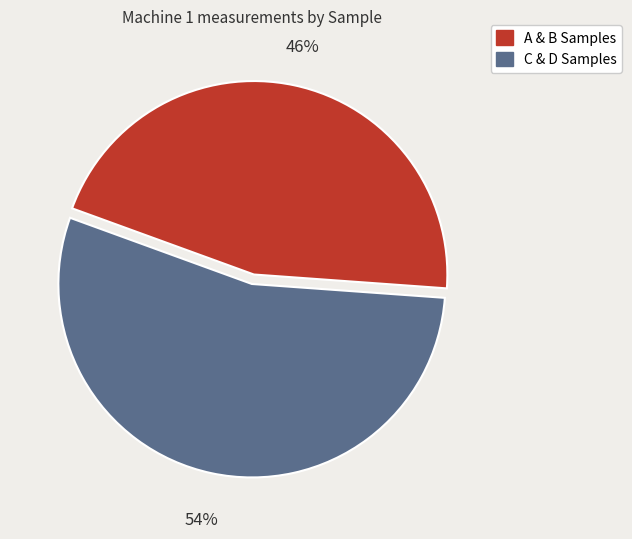

To the nearest percent, what is the average slice percentage?

50%